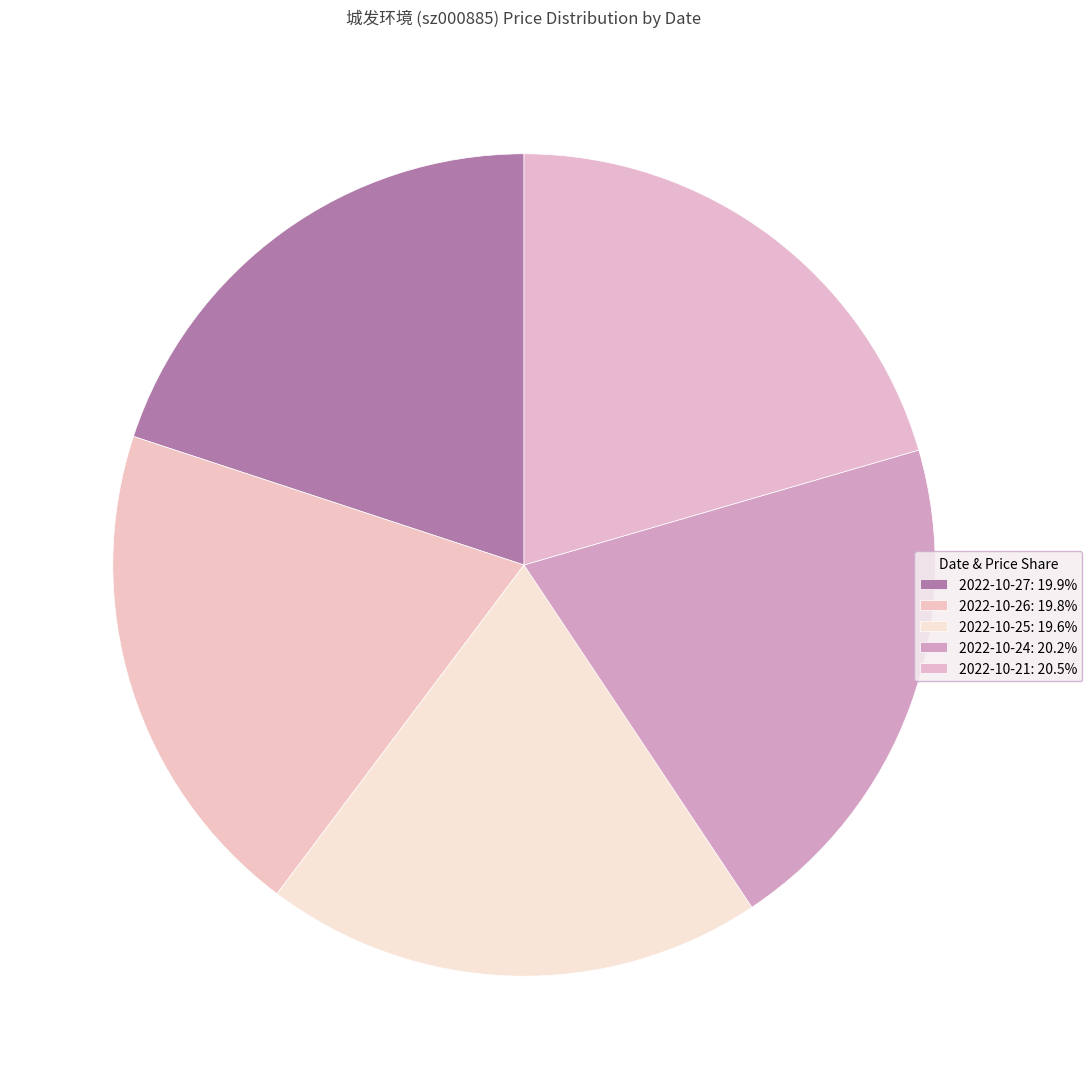

The 2022-10-21 slice represents 20% of the pie. True or false?

True